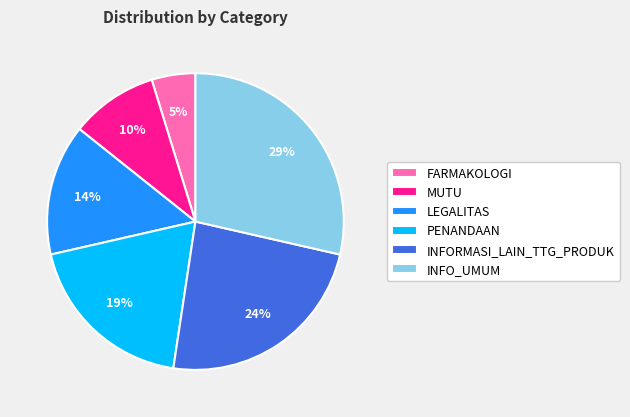

True or false: FARMAKOLOGI accounts for 5% of the total.

True